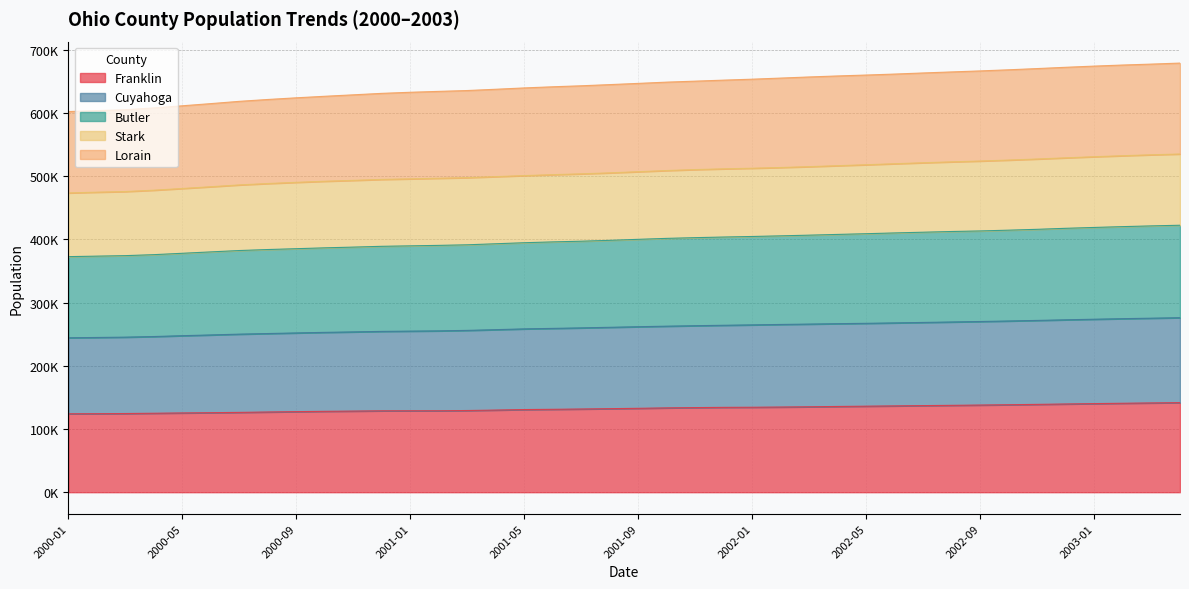

What is the label of the 22nd point from the left?

2001-10